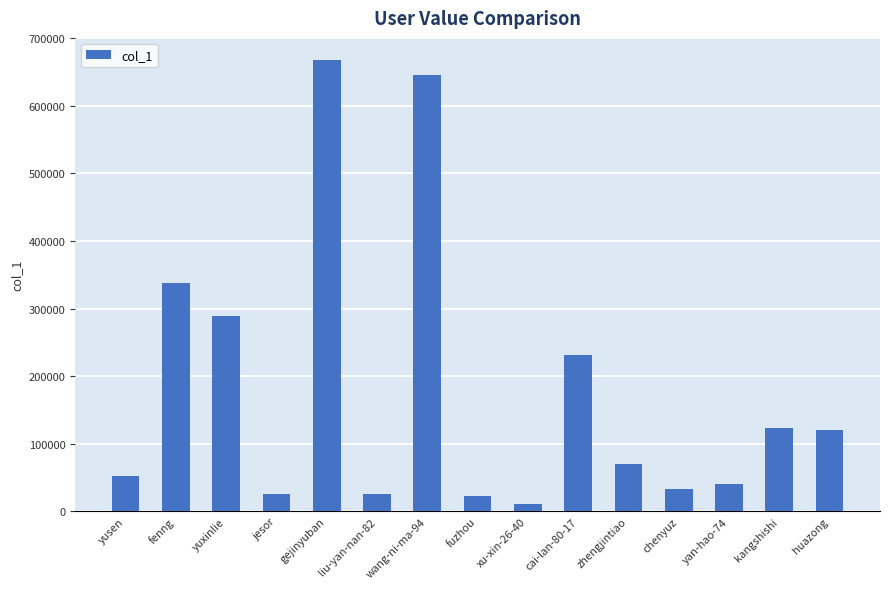

Is it true that the value at yusen is 52178?

True